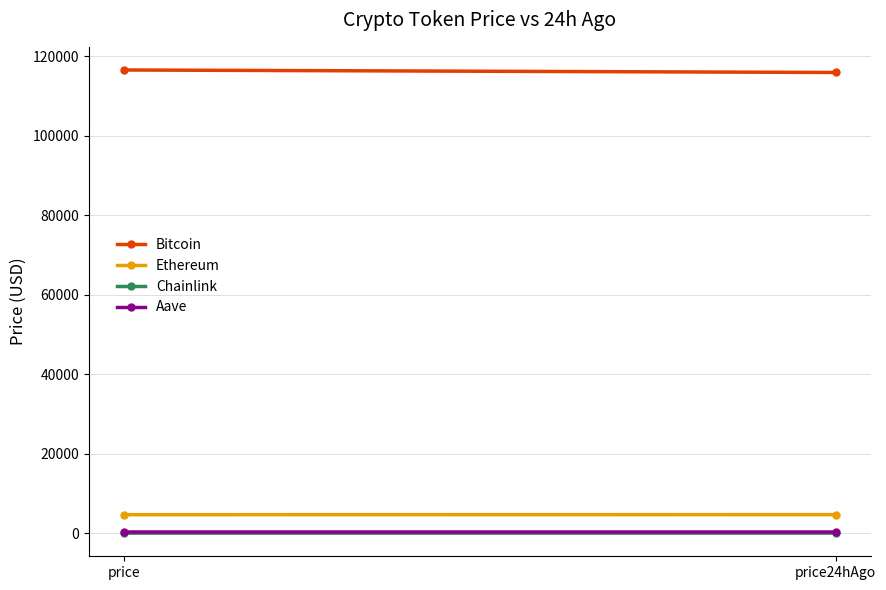

What is the label of the 2nd point from the right?

price